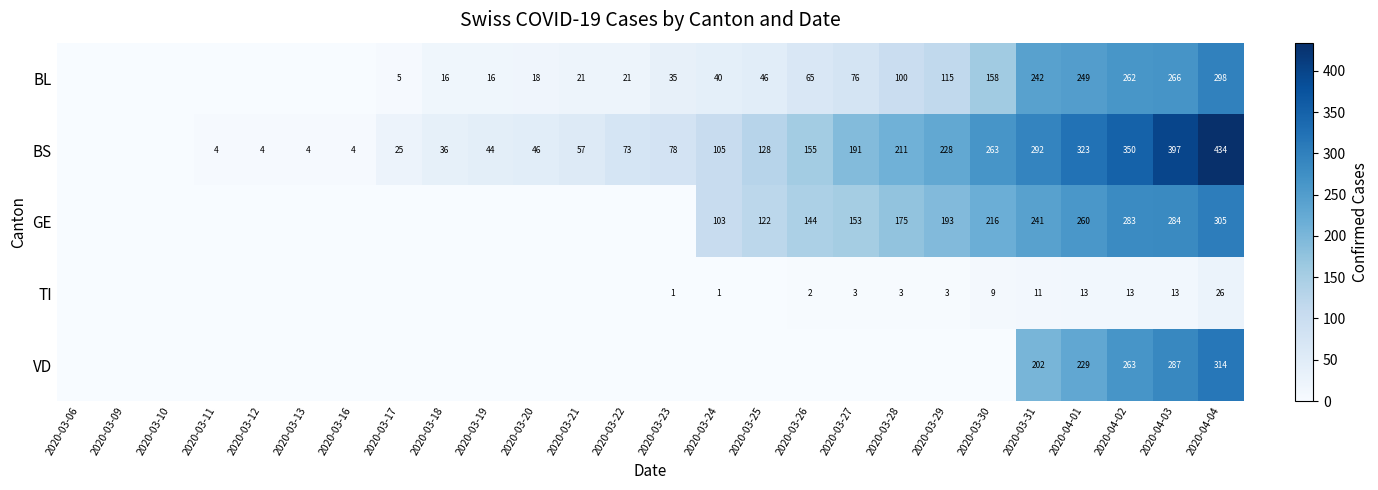

What is the sum of the GE values at 2020-03-30 and 2020-03-29?

409